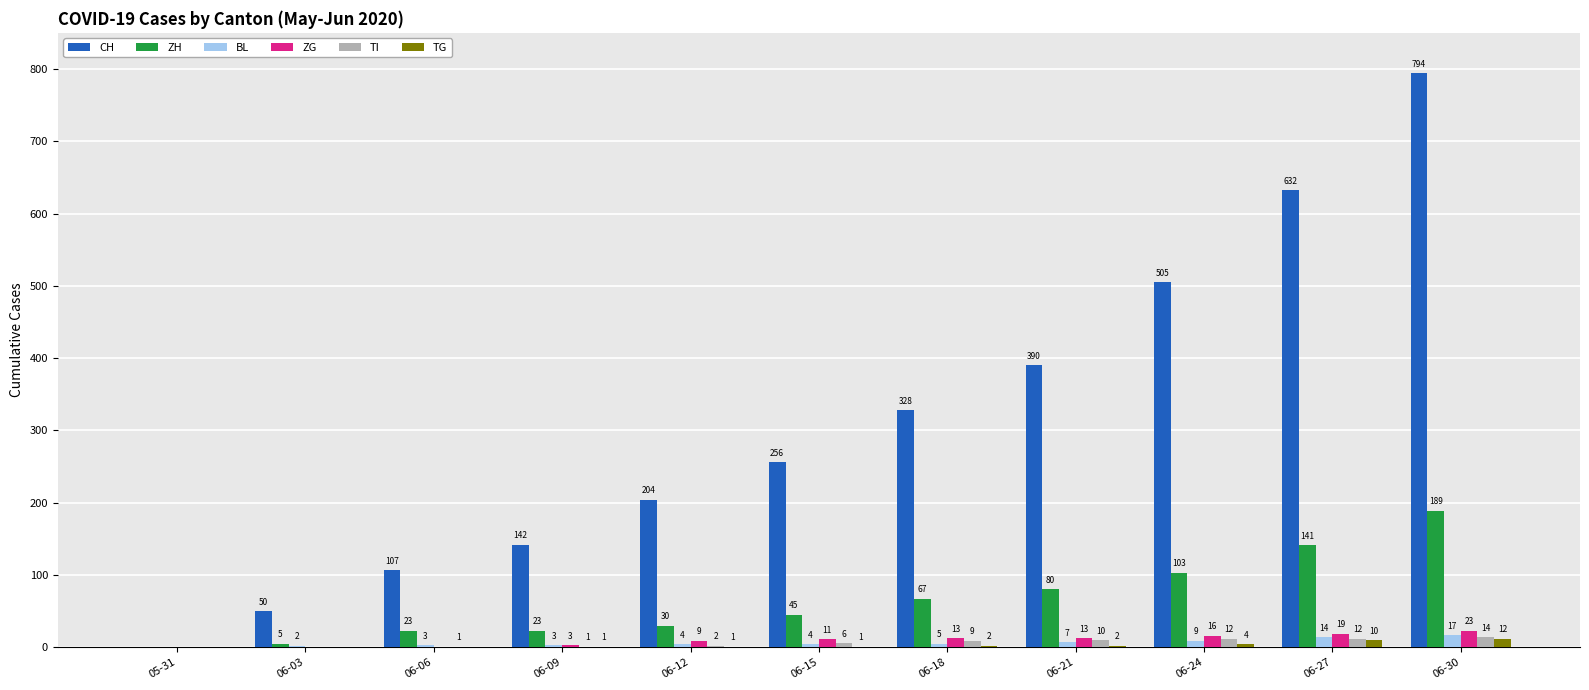

Which series has the widest spread of values?

CH